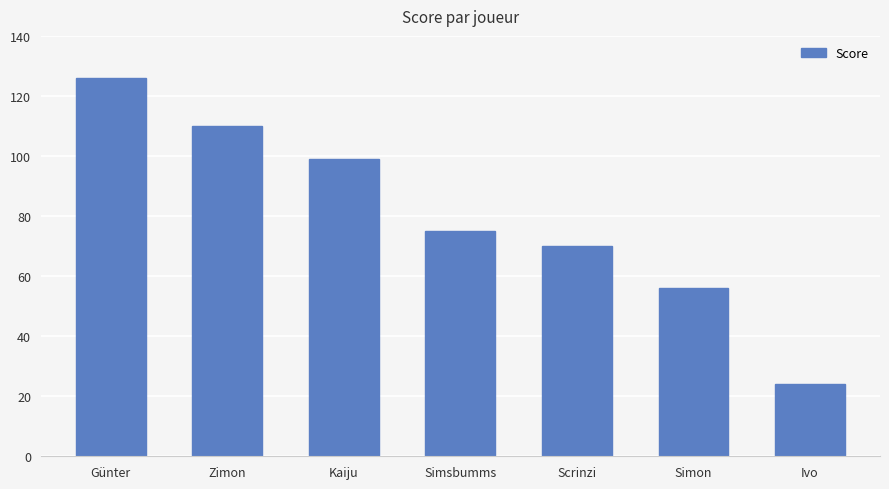

Count the number of categories in the chart.

7